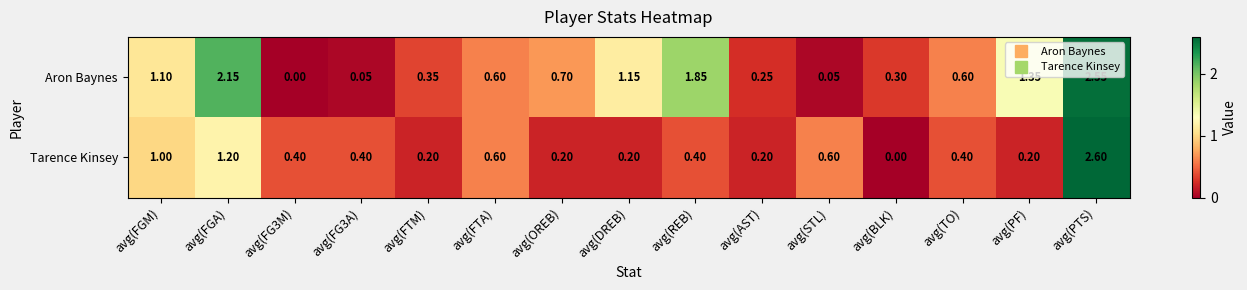

At which category does the chart reach its peak across all series?

avg(PTS)